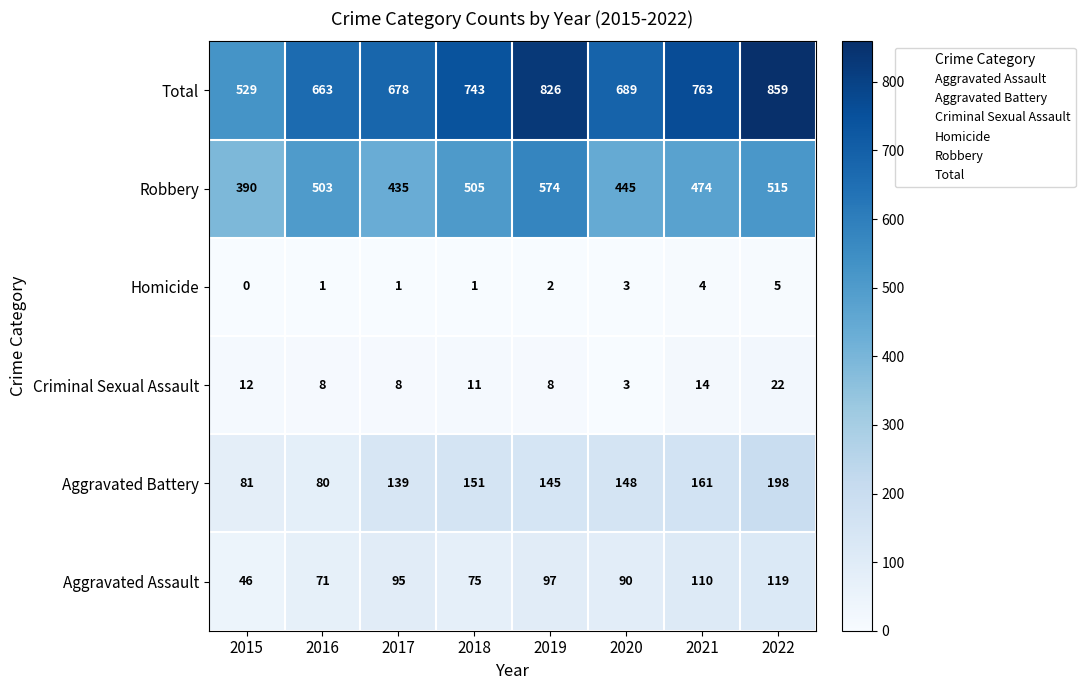

Count the number of categories in the chart.

8